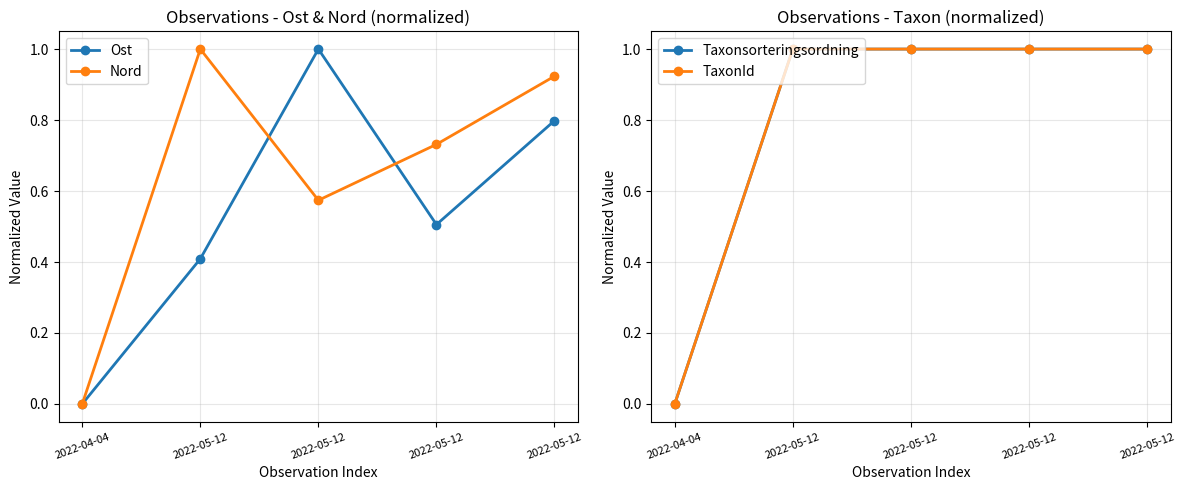

At 2022-04-04, list the series in order from largest to smallest.

Ost, Nord, Taxonsorteringsordning, TaxonId